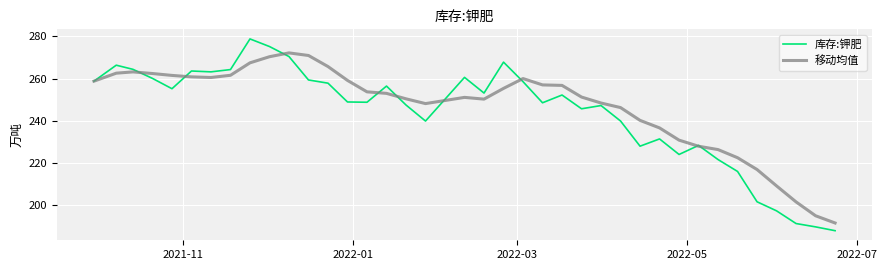

How many series are shown in this chart?

2